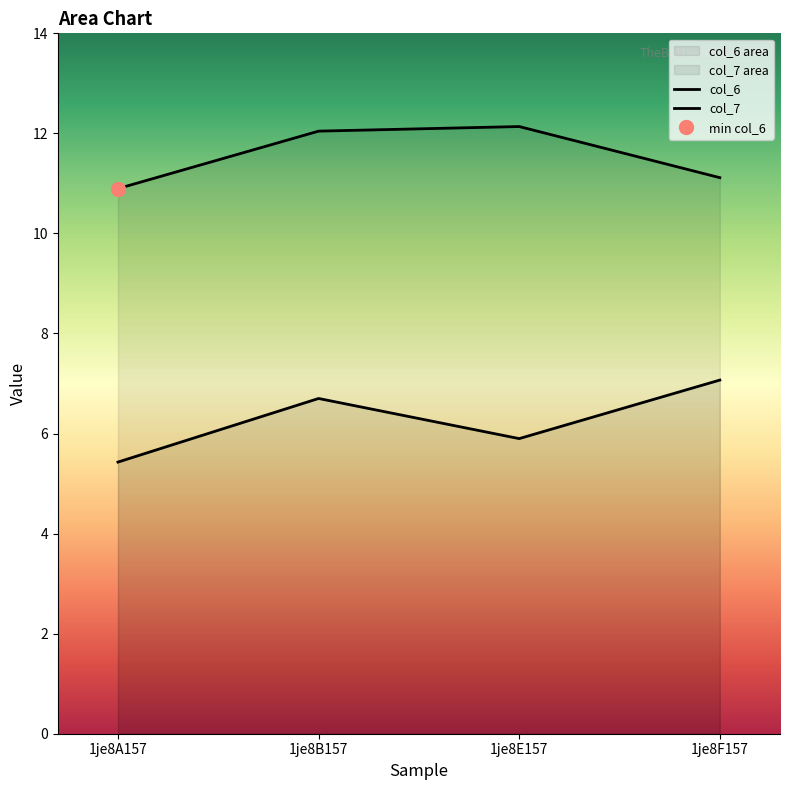

Which has a higher value, 1je8F157 or 1je8B157?

1je8B157